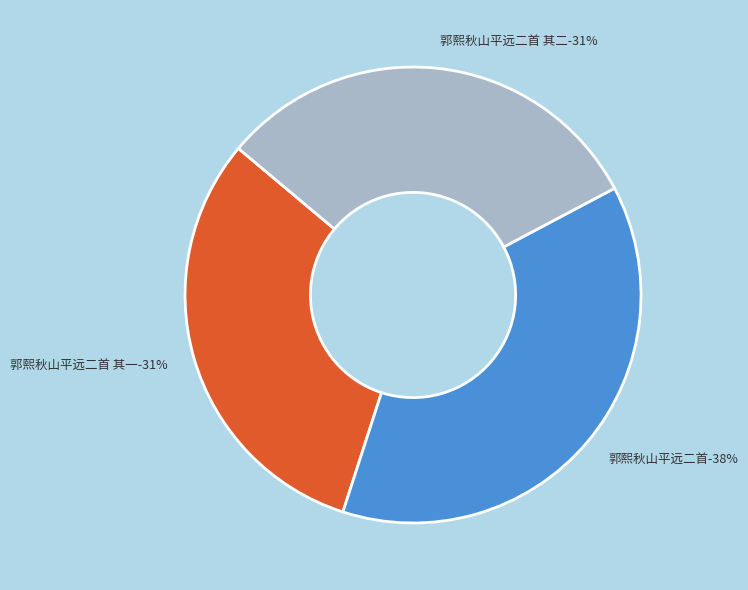

How many slices are in this pie chart?

3